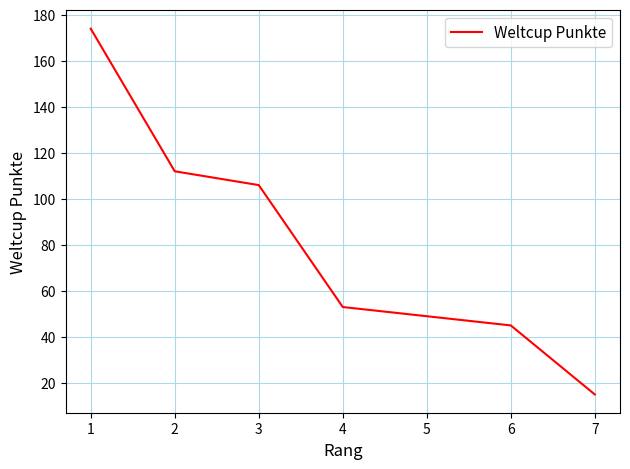

What is the approximate value at 3, to the nearest 5?

105